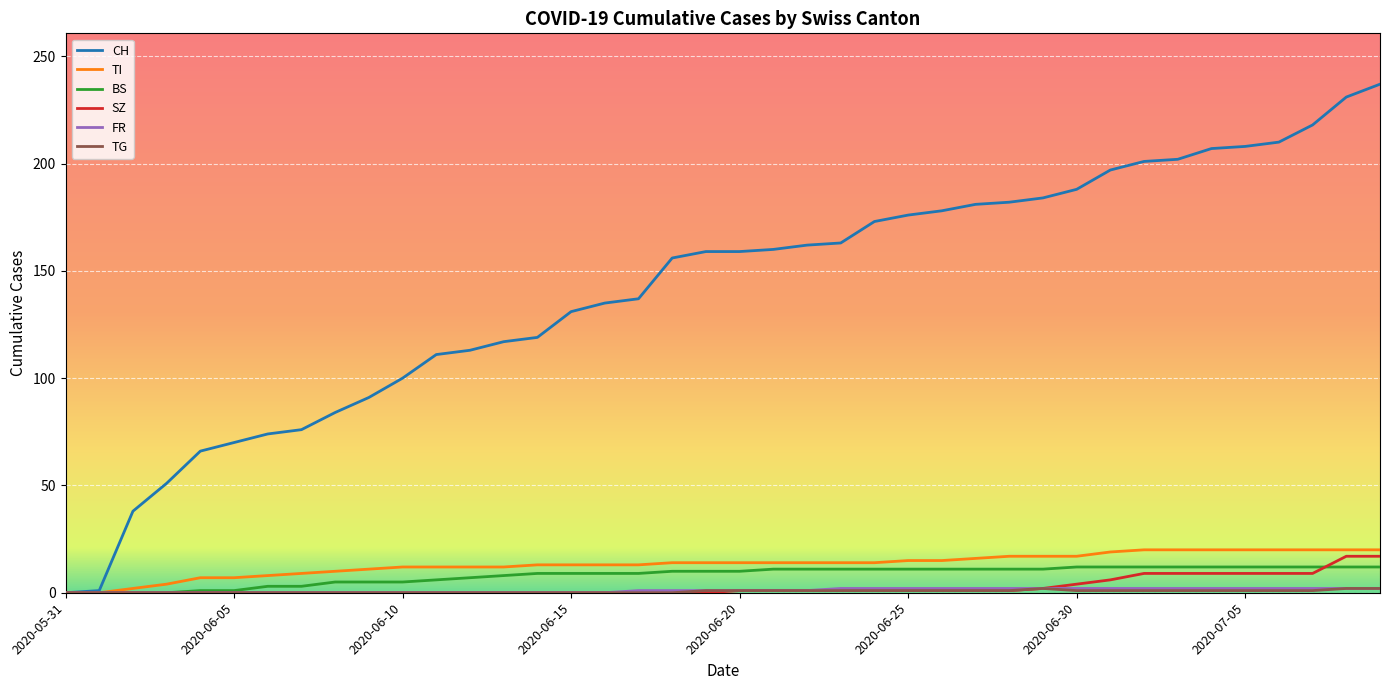

Which series has the largest range (max minus min)?

CH